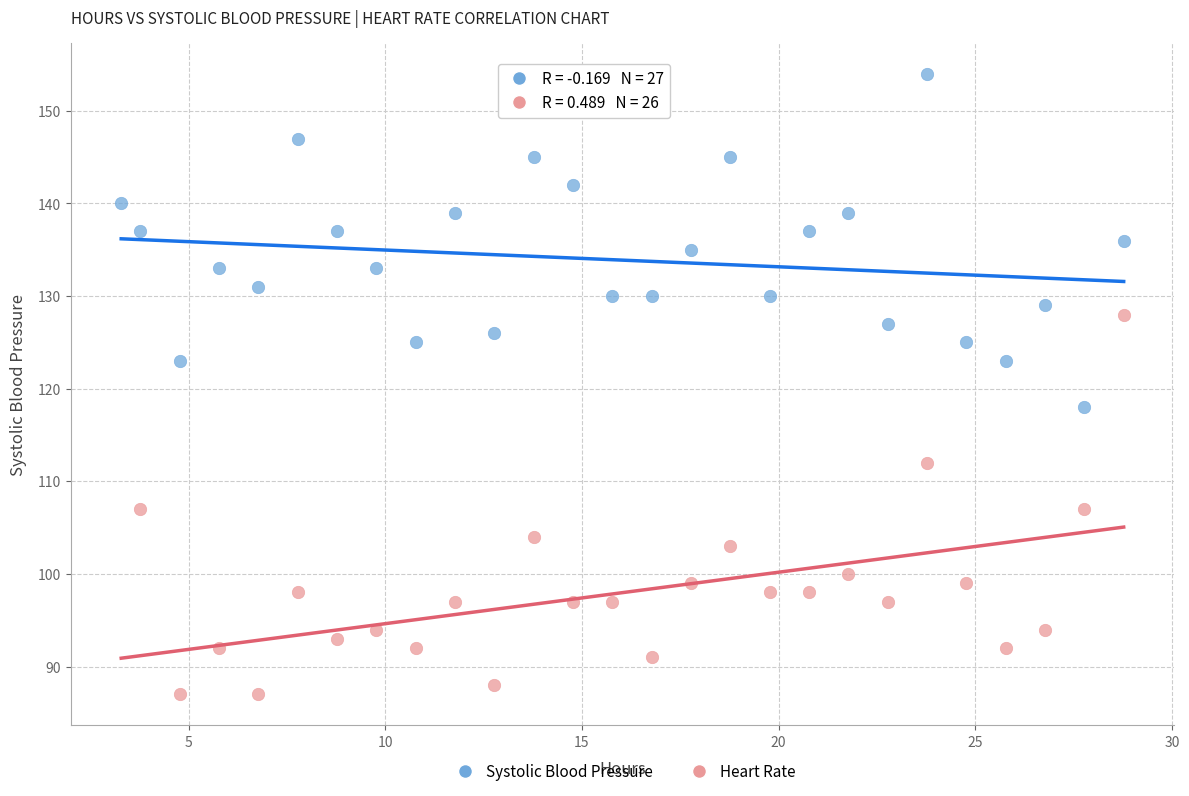

Which series reaches the maximum Y coordinate?

Systolic Blood Pressure